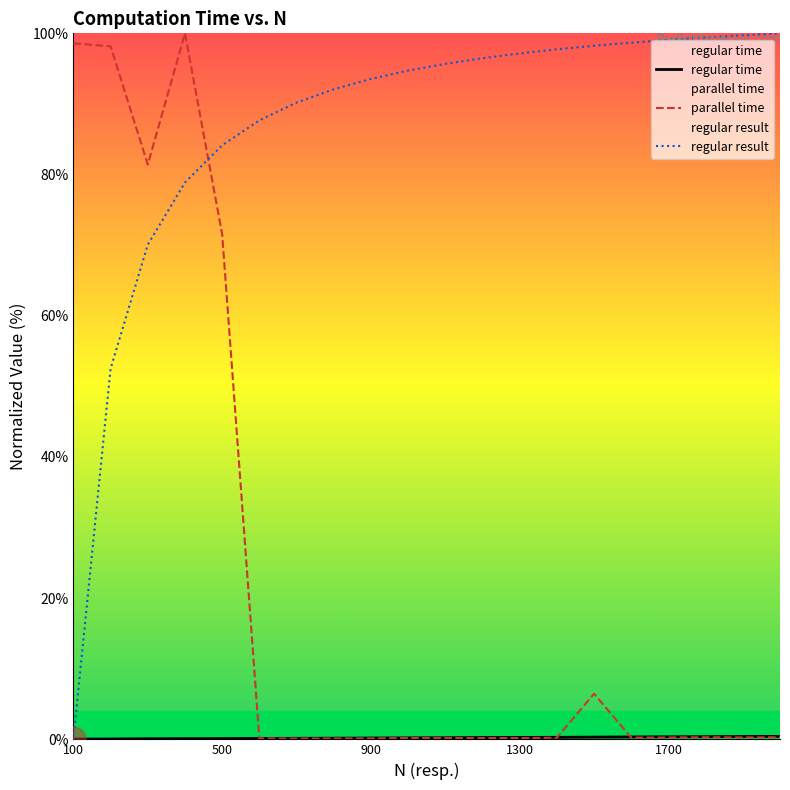

At how many categories does at least one series exceed 8?

20